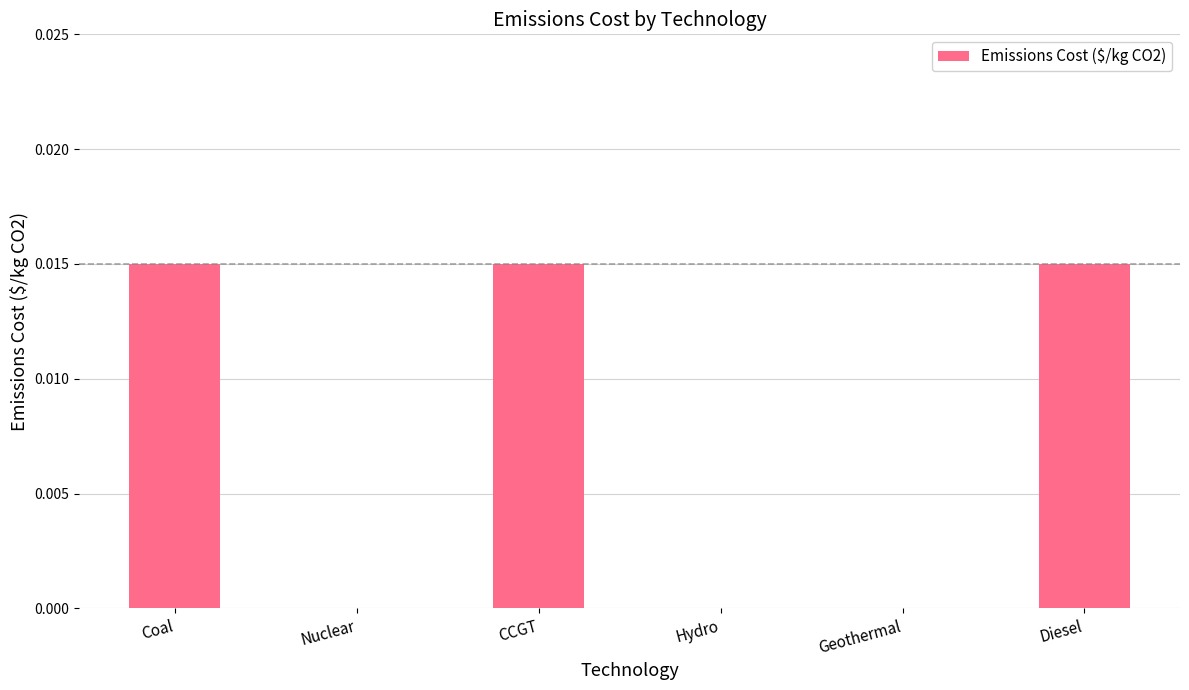

True or false: the data shows 0.0 at Diesel.

True